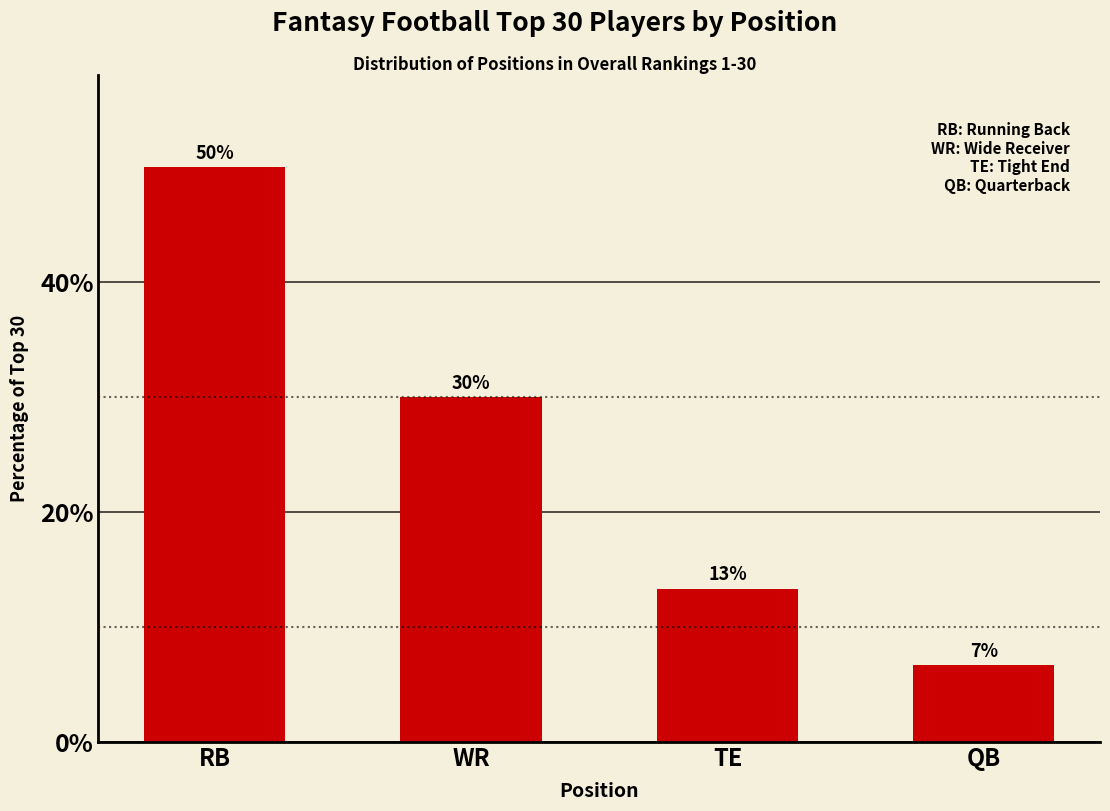

At which label does the data first exceed 30?

RB